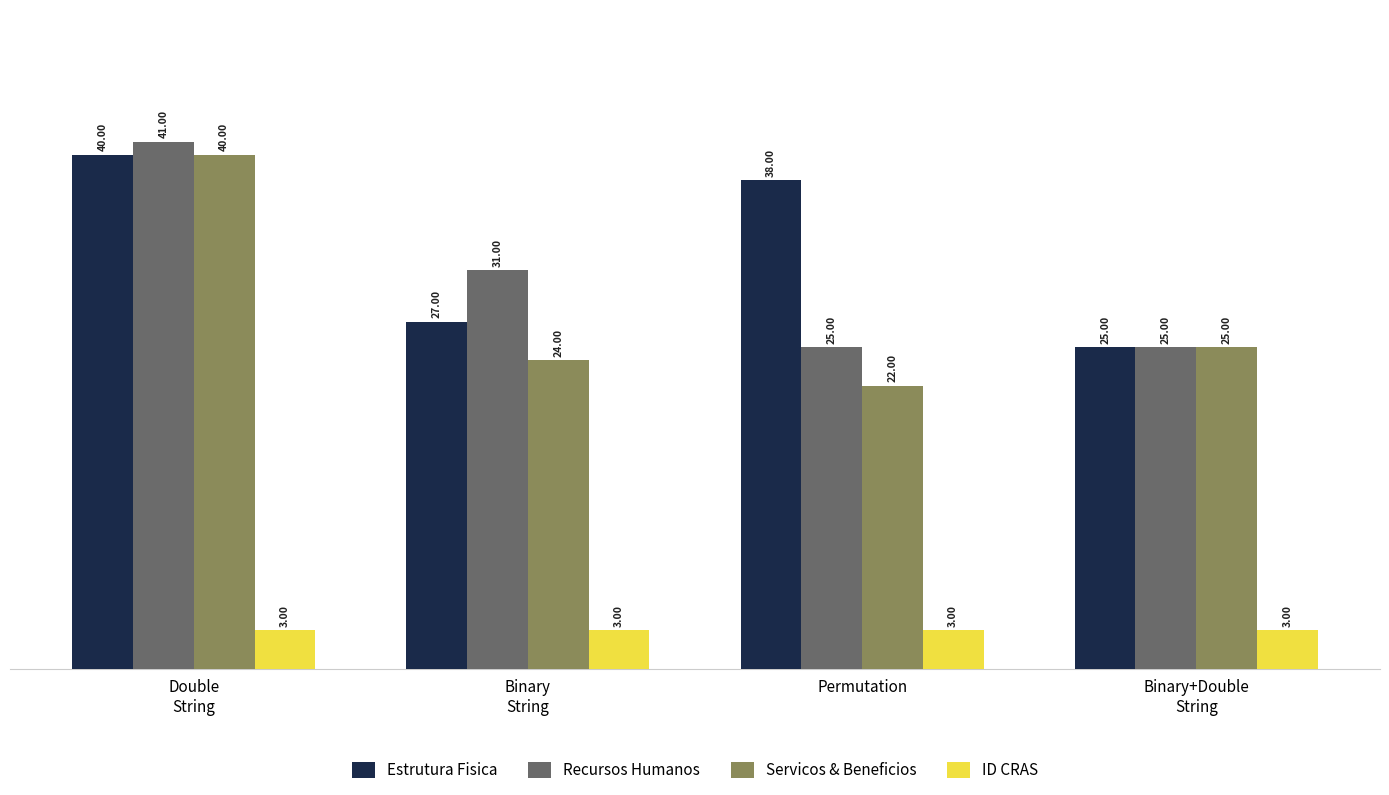

Between Double
String and Binary+Double
String, which series saw the biggest shift?

Recursos Humanos